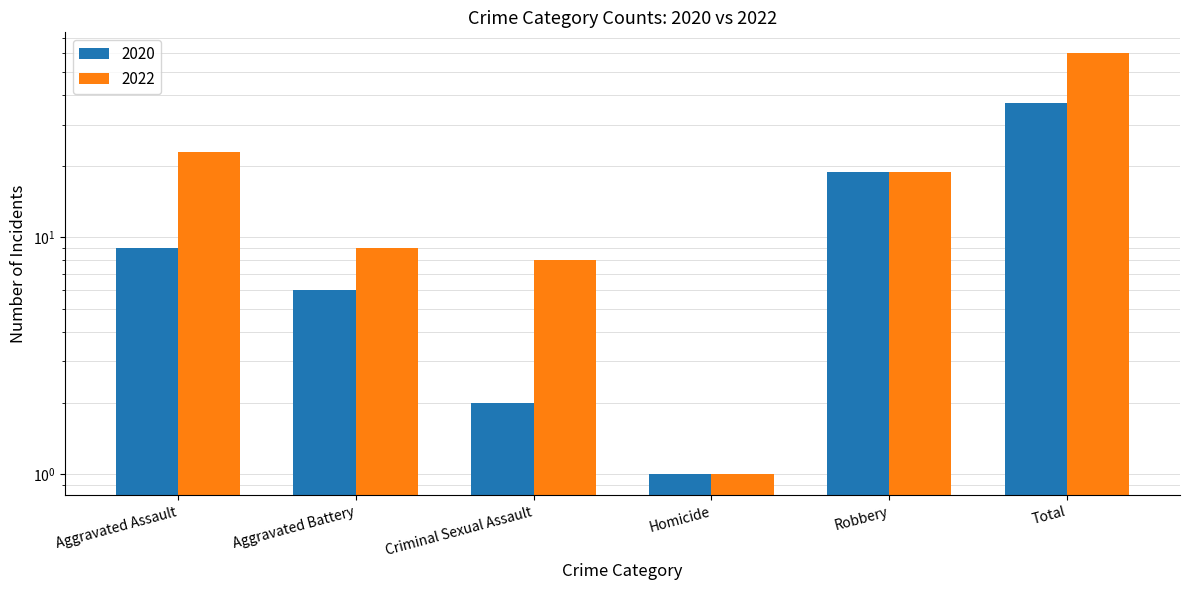

What is the sum of all 2020 values?

74